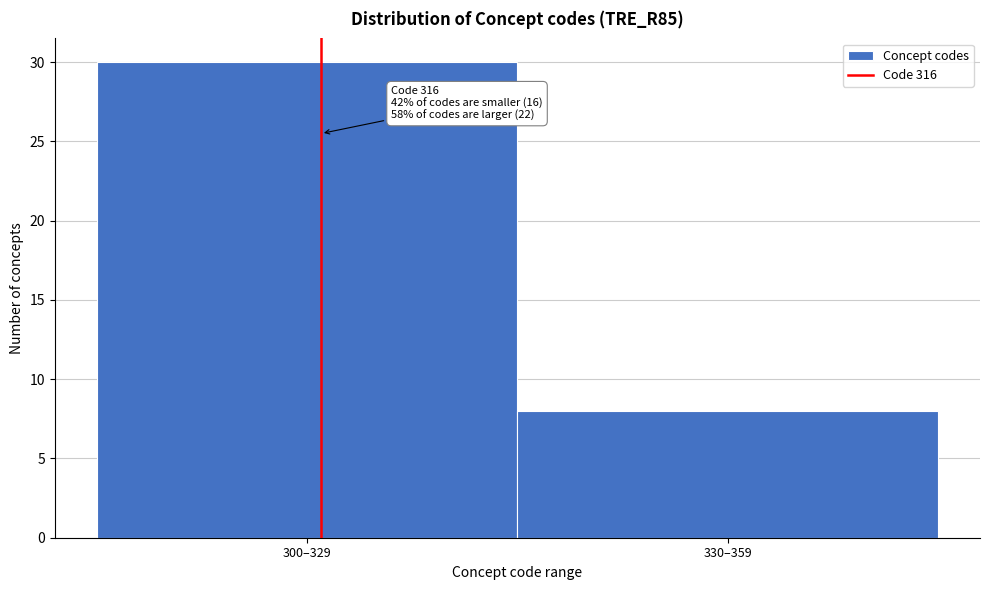

Reading right to left, list all the values displayed in this chart.

8	30